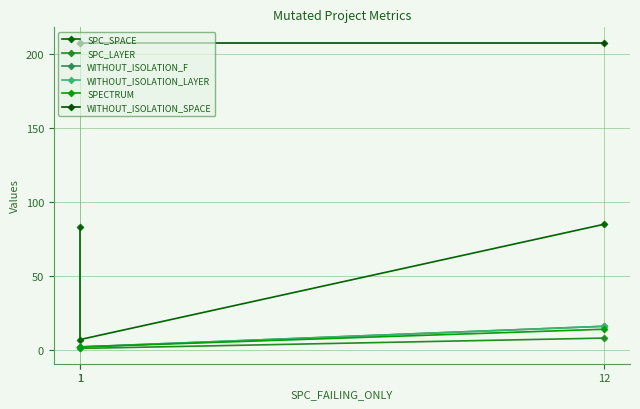

Reading left to right, list all the values displayed in this chart.

SPC_SPACE: 83	7	85
SPC_LAYER: 1	1	8
WITHOUT_ISOLATION_F: 2	2	16
WITHOUT_ISOLATION_LAYER: 2	2	16
SPECTRUM: 2	2	14
WITHOUT_ISOLATION_SPACE: 208	208	208